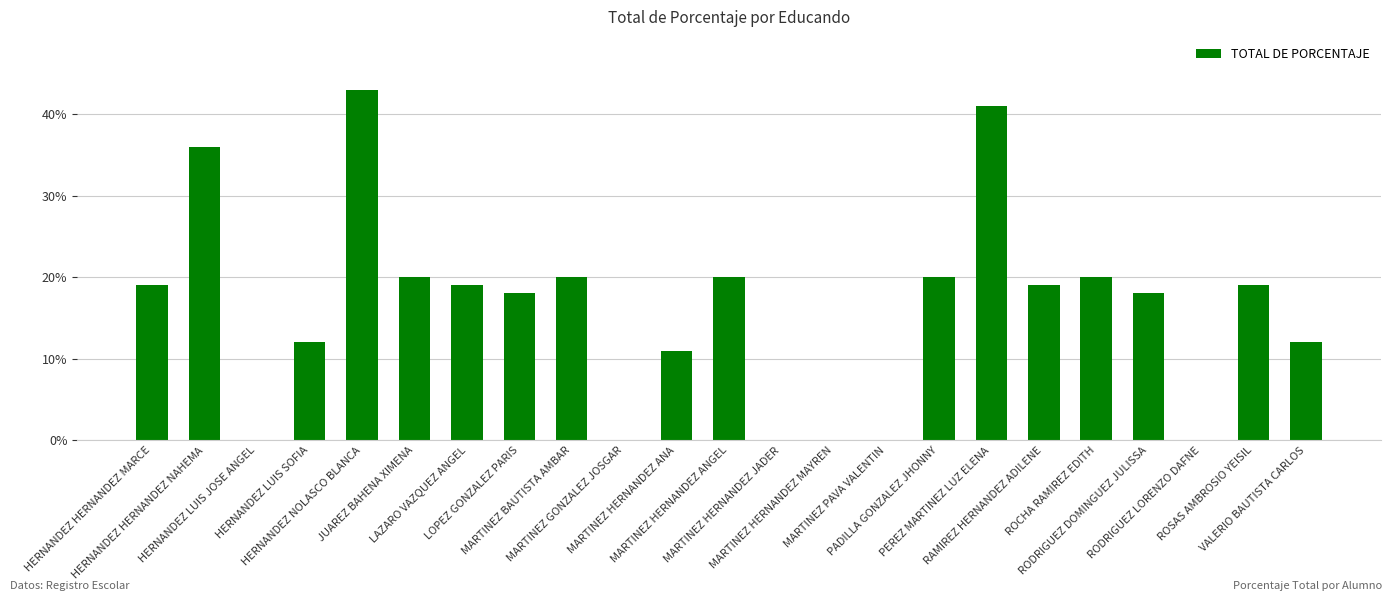

What is the sum of all values?

367